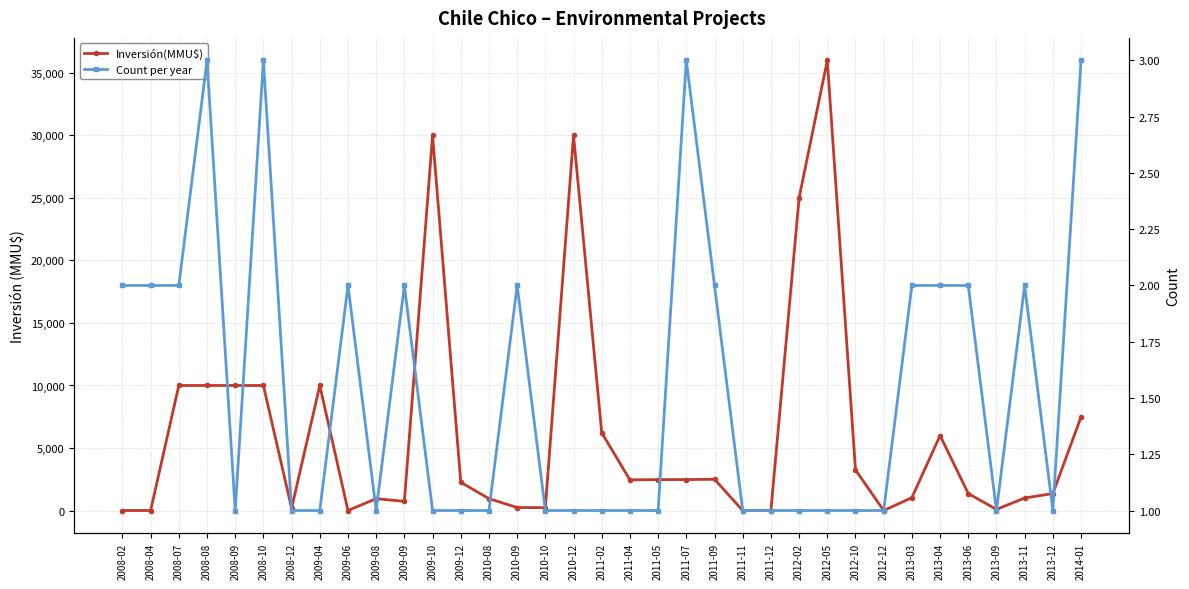

True or false: Inversión(MMU$) and Count per year intersect in this chart.

True